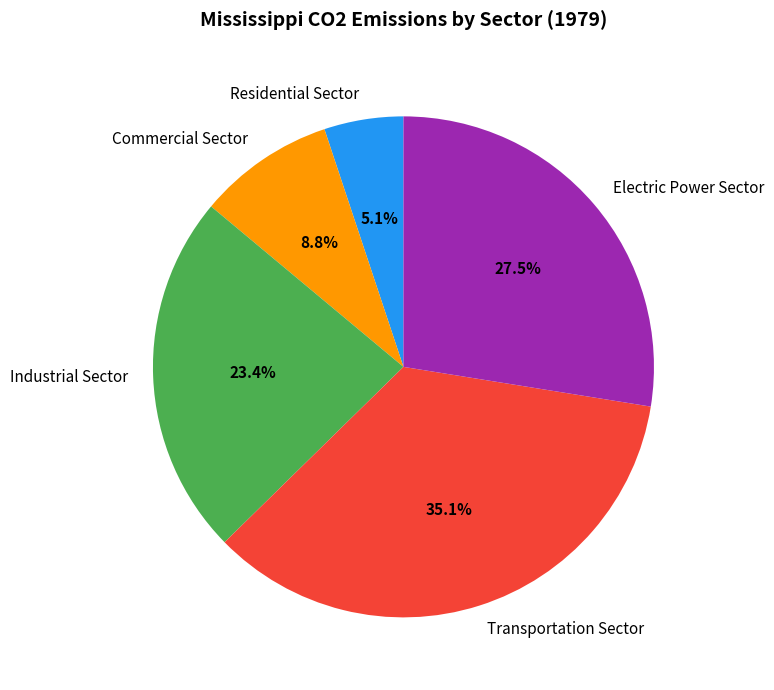

What is the total percentage of Residential Sector and Electric Power Sector?

32.6%